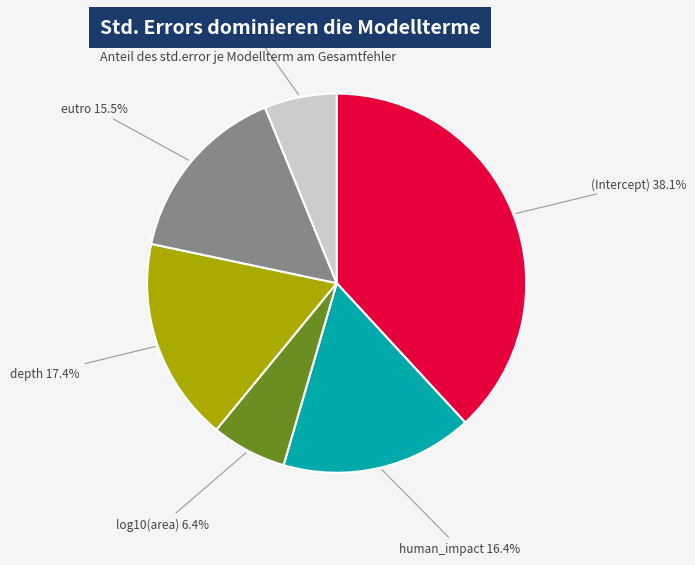

Does any single category account for the majority?

No